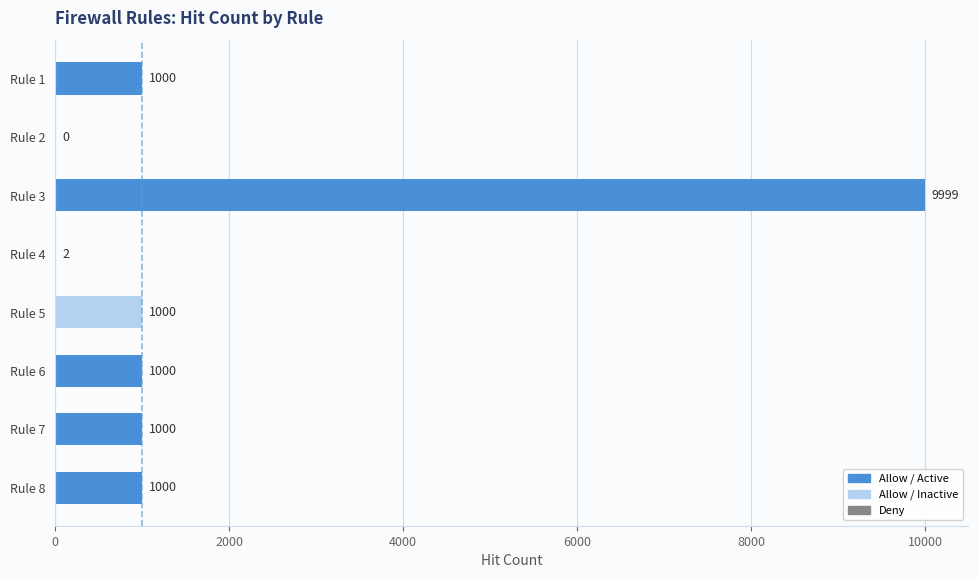

What is the change in value from Rule 2 to Rule 3?

+9999